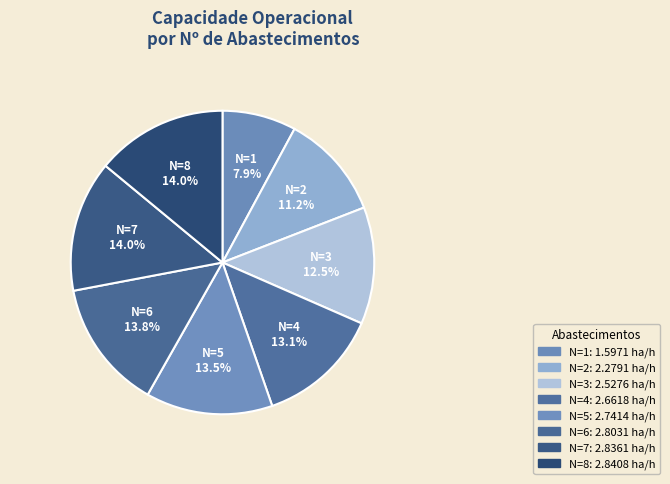

How many segments does this pie chart have?

8